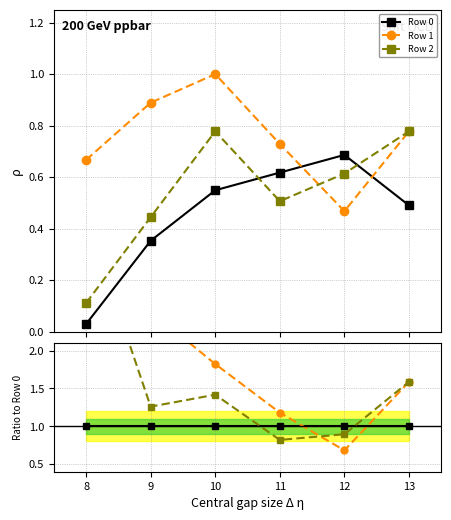

Is it true that Row 2 equals 1.1 at 11?

False